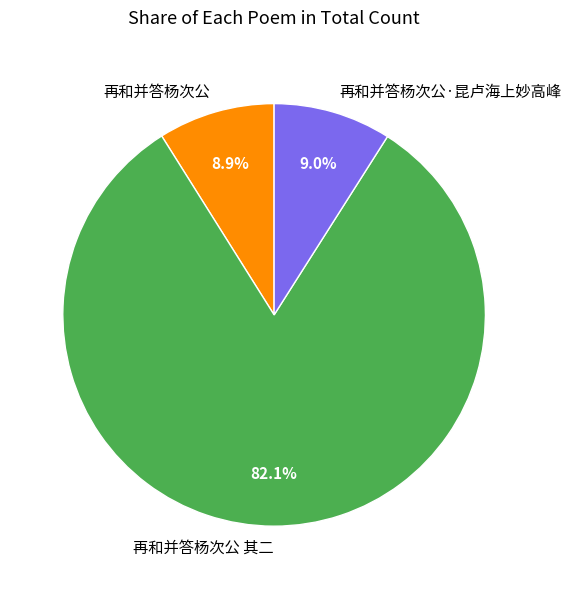

Which has a higher value, 再和并答杨次公 其二 or 再和并答杨次公·昆卢海上妙高峰?

再和并答杨次公 其二